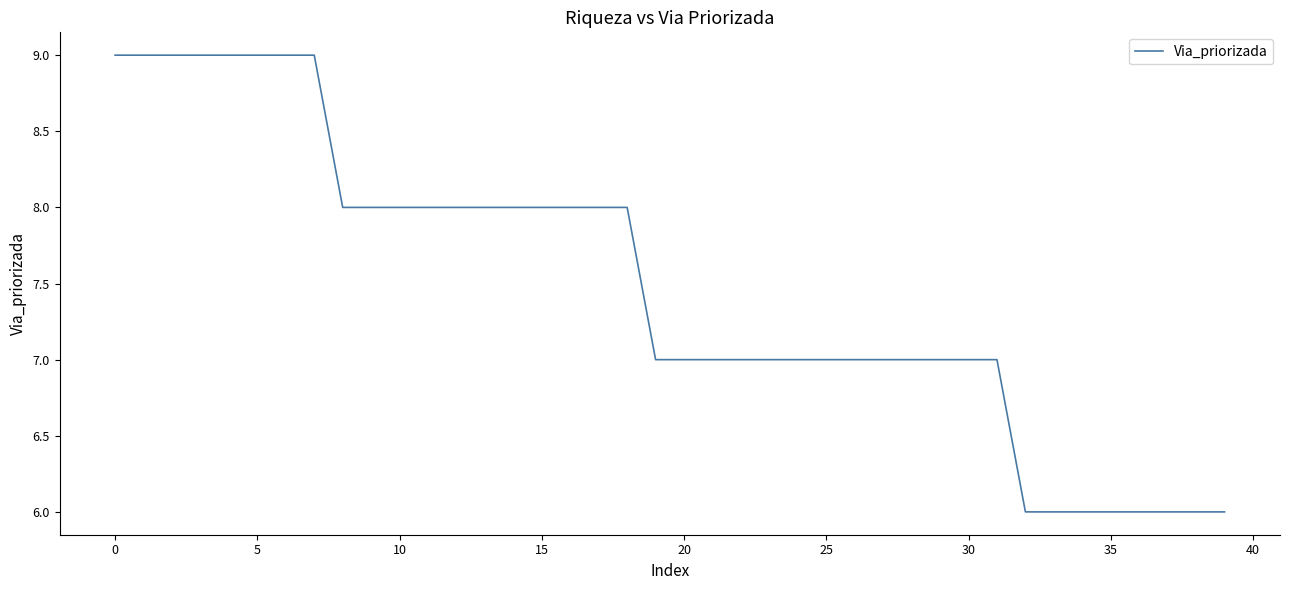

Does the chart display data point markers on the line(s)?

No